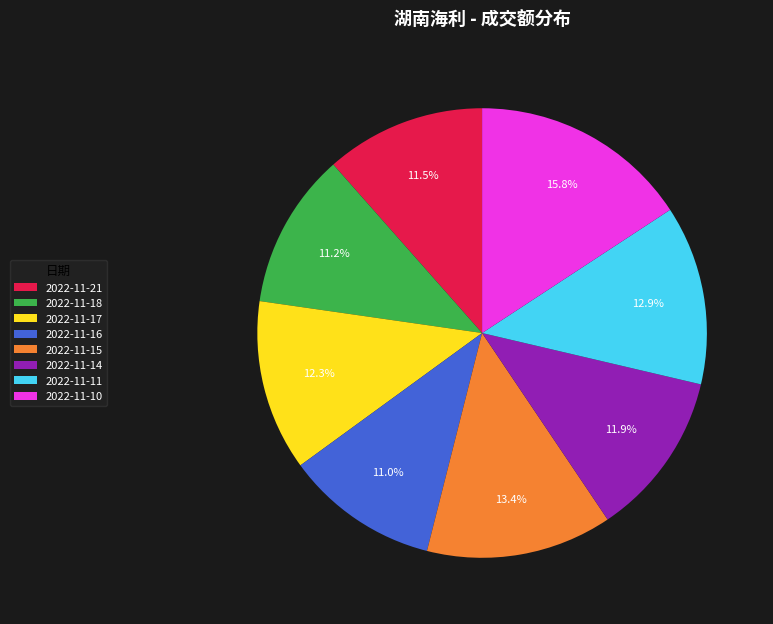

Combined, what portion of the pie is 2022-11-15 and 2022-11-18?

24.6%